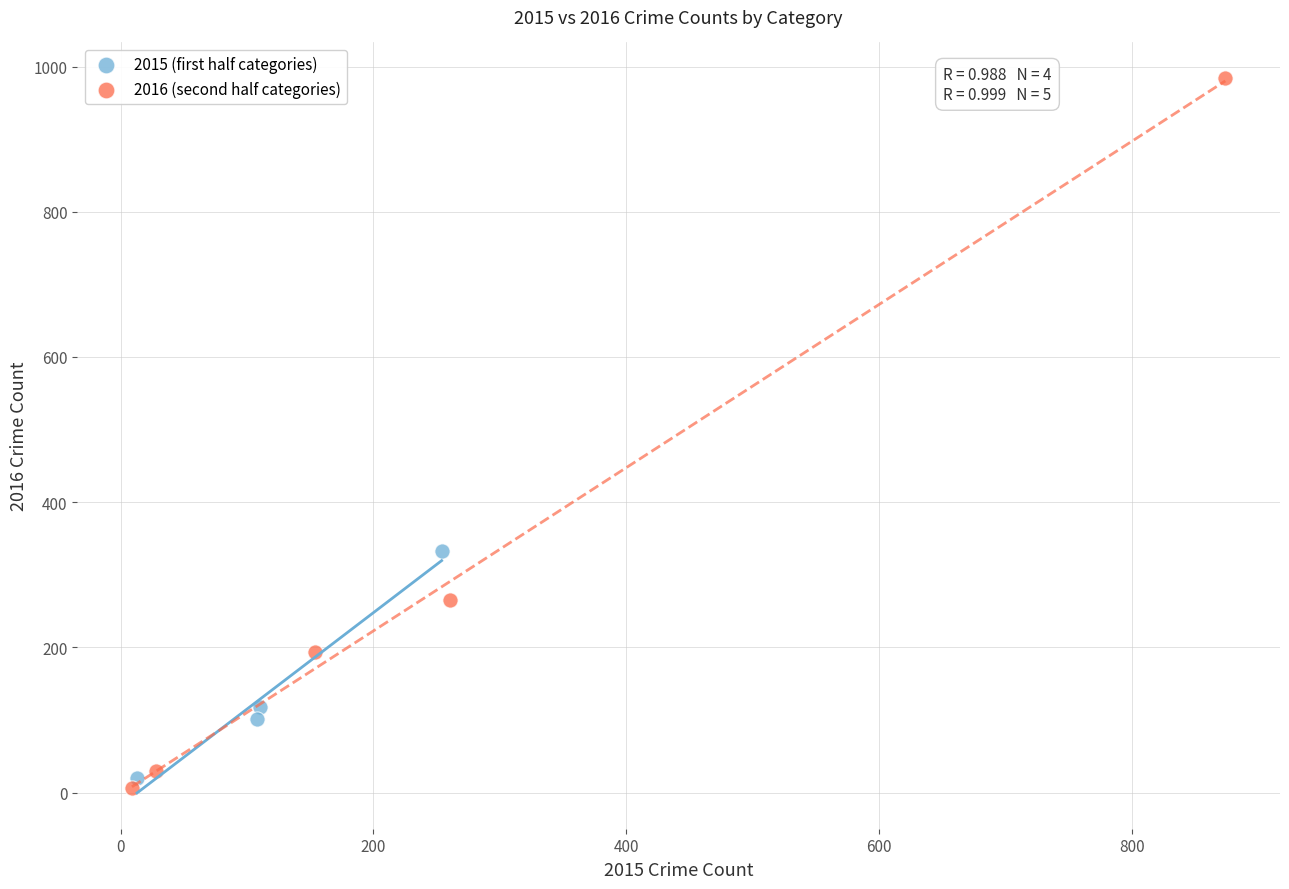

Which series reaches the minimum Y coordinate?

2016 (second half categories)